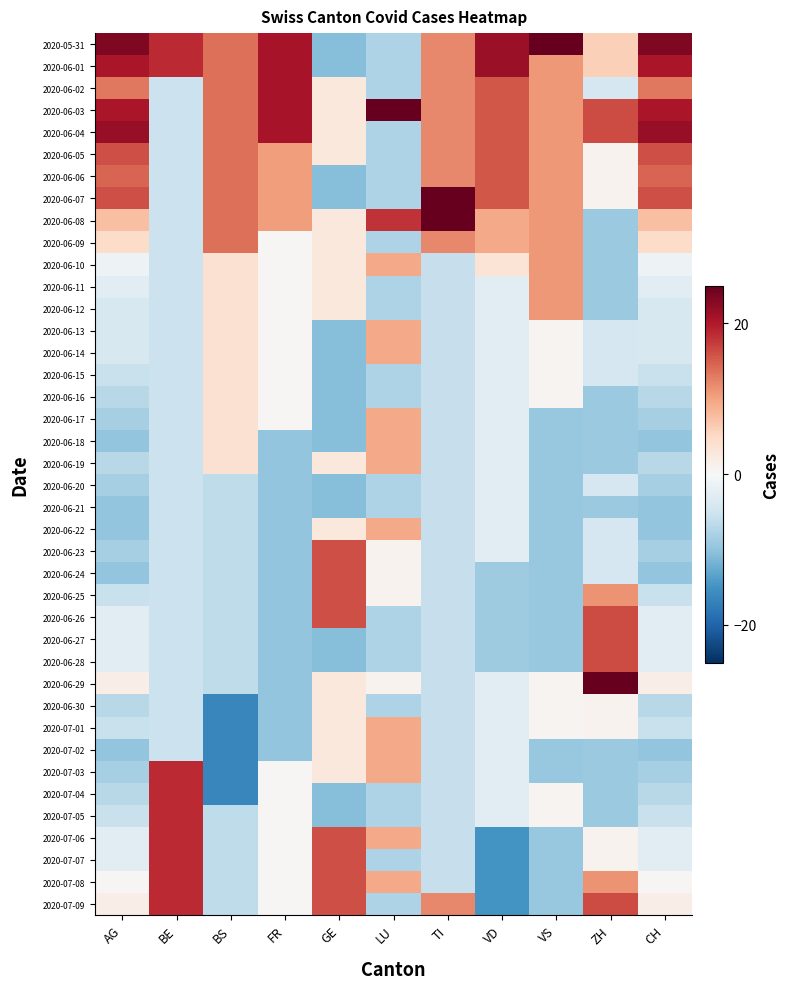

Rank the series at CH from highest to lowest value.

2020-05-31, 2020-06-04, 2020-06-01, 2020-06-03, 2020-06-05, 2020-06-07, 2020-06-06, 2020-06-02, 2020-06-08, 2020-06-09, 2020-06-29, 2020-07-09, 2020-07-08, 2020-06-10, 2020-06-11, 2020-06-26, 2020-06-27, 2020-06-28, 2020-07-06, 2020-07-07, 2020-06-12, 2020-06-13, 2020-06-14, 2020-06-15, 2020-06-25, 2020-07-01, 2020-07-05, 2020-06-16, 2020-06-19, 2020-06-30, 2020-07-04, 2020-06-17, 2020-06-20, 2020-06-23, 2020-07-03, 2020-06-18, 2020-06-21, 2020-06-22, 2020-06-24, 2020-07-02